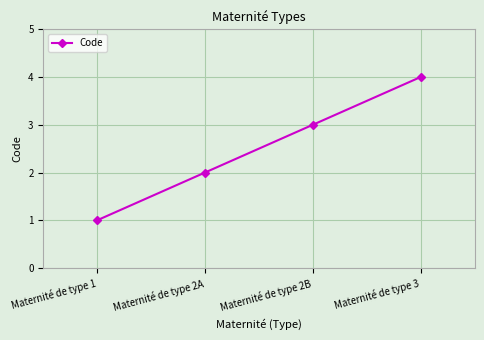

True or false: the data shows 4 at Maternité de type 3.

True